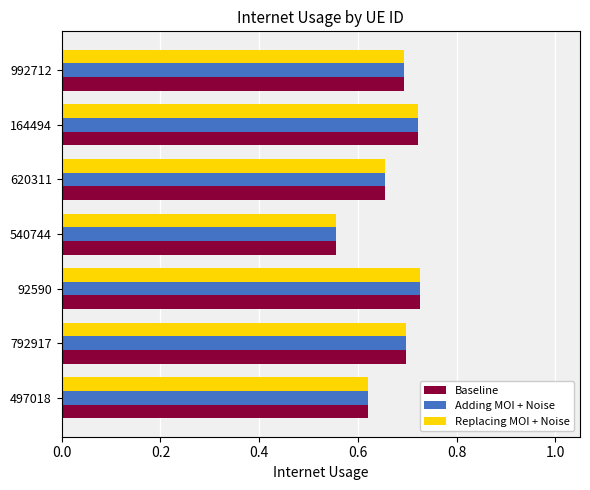

What is the total value across all series at 497018?

1.9